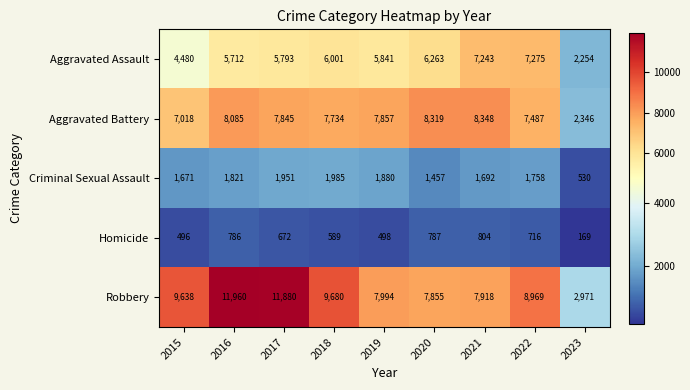

The Aggravated Assault series shows 4548 at 2021. True or false?

False